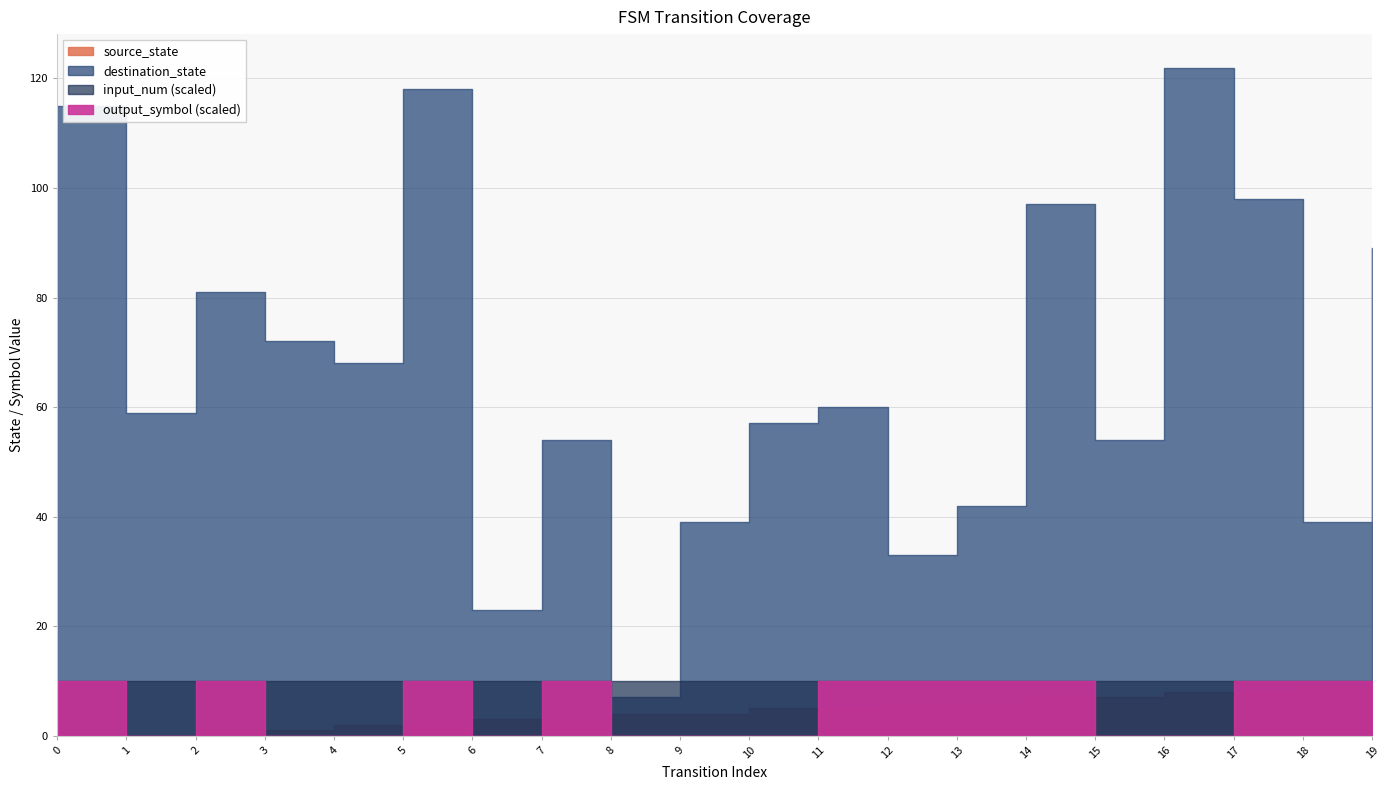

True or false: source_state and destination_state cross at least once.

False